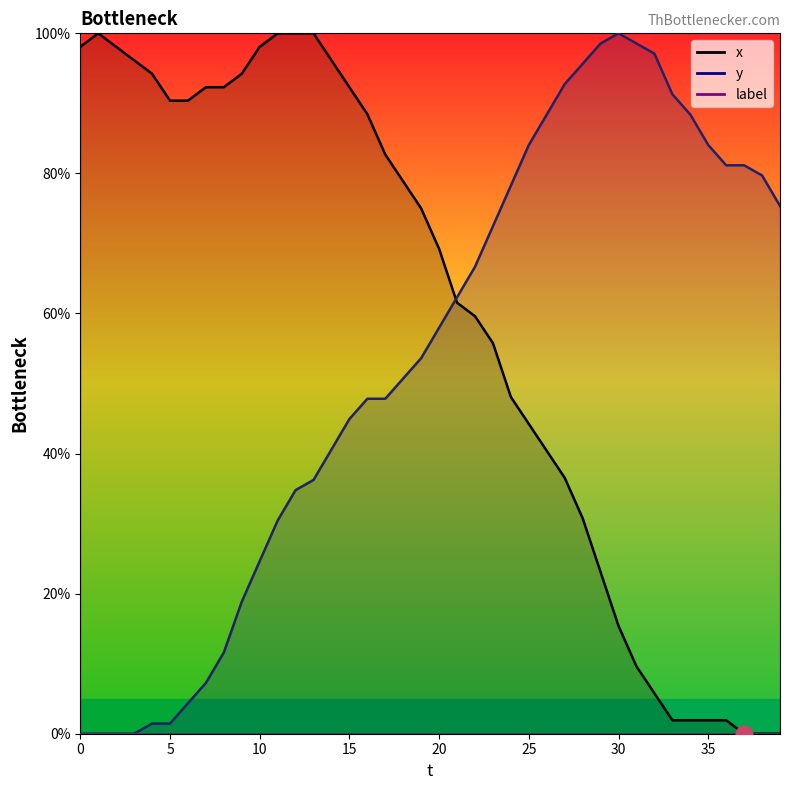

What is the total value across all series at 33?

93.2